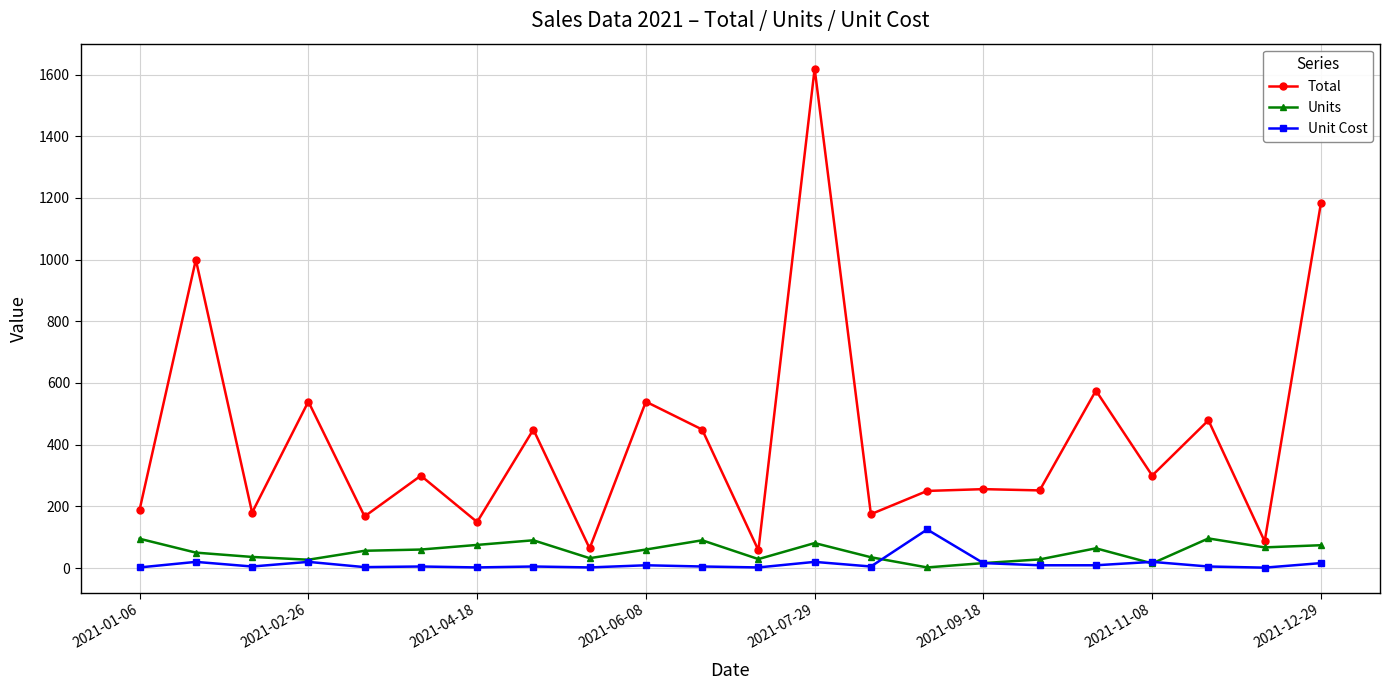

True or false: Unit Cost has more than 1 interior local peaks.

True